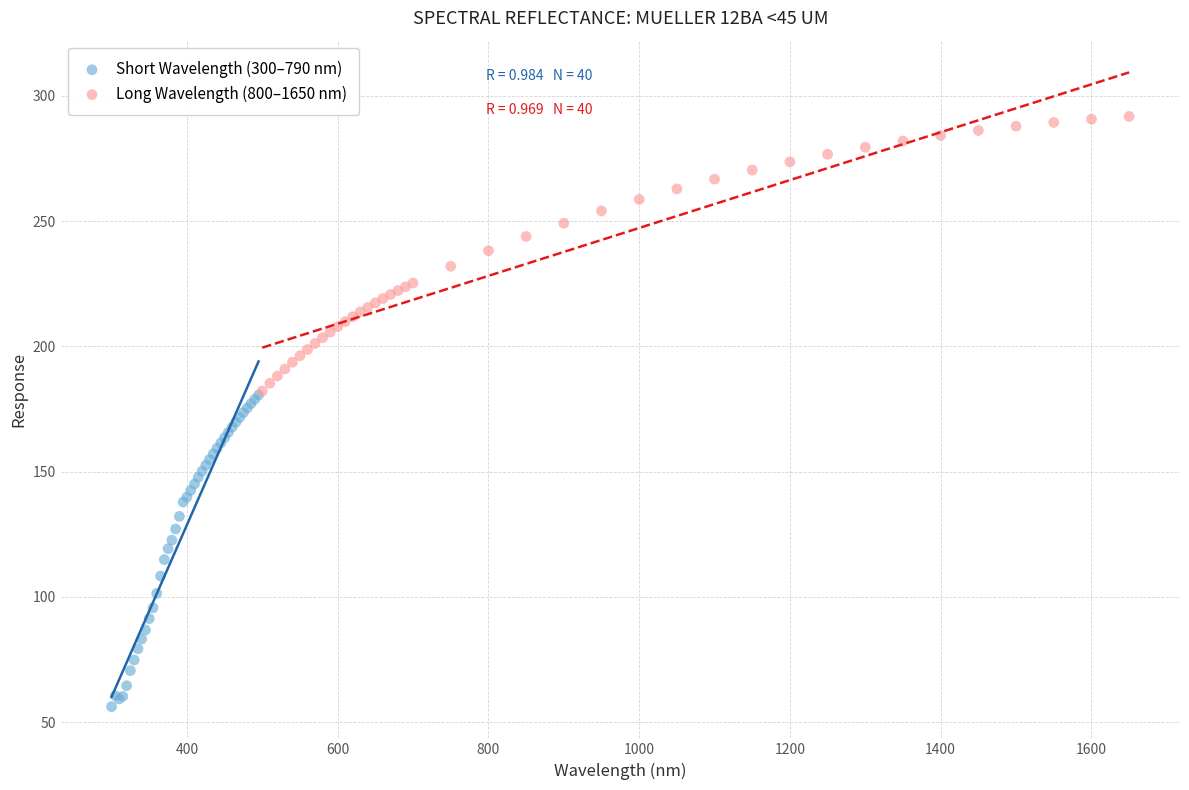

Which series has the largest Y range (max minus min)?

Short Wavelength (300–790 nm)